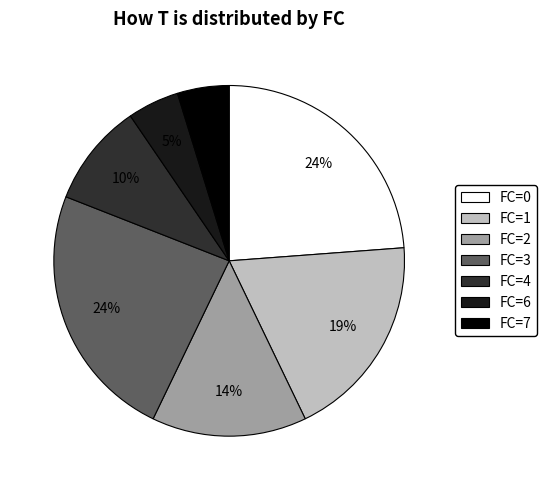

How many slices are in this pie chart?

7